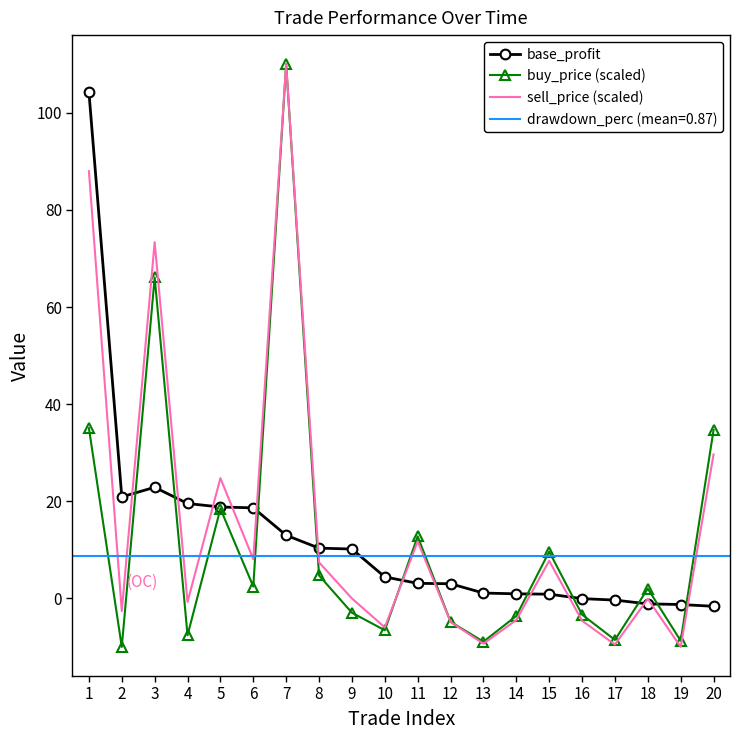

What is the lowest value of the sell_price (scaled) series?

-10.0